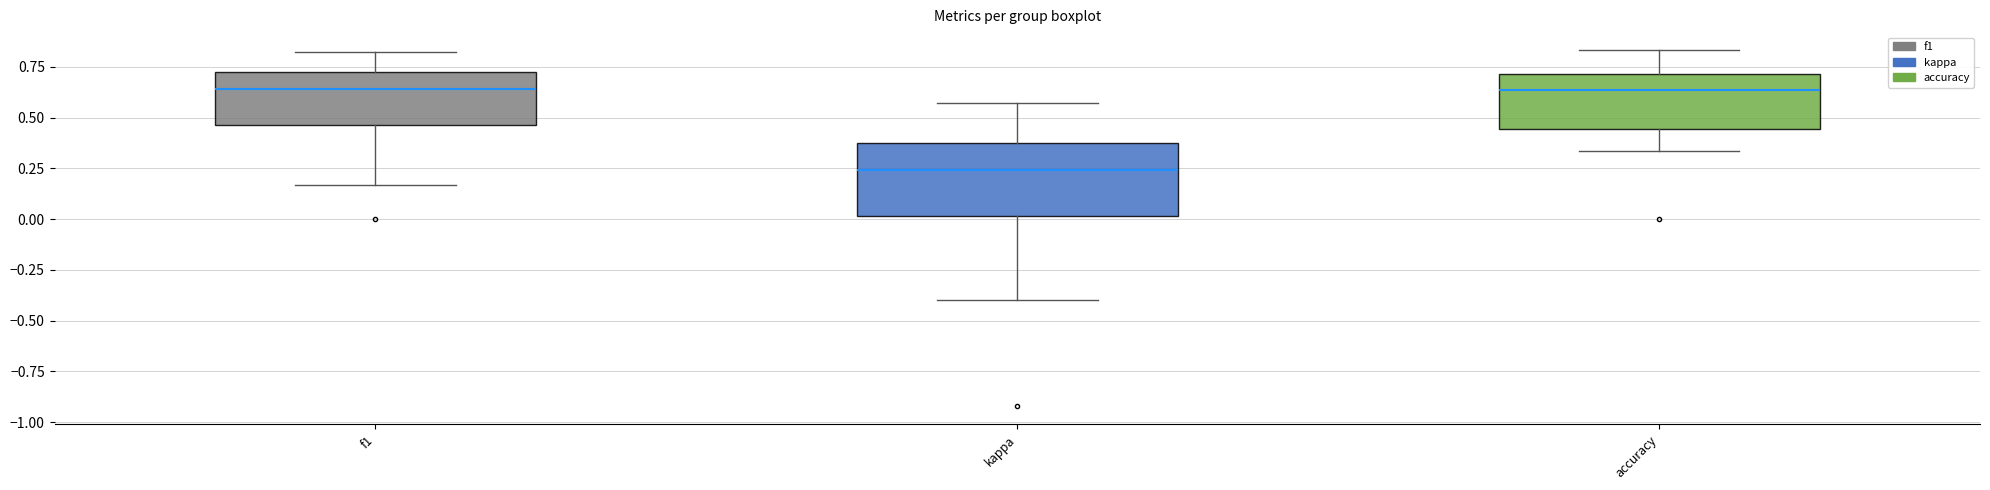

Reading left to right, read every box against the y-axis: the position of its median line, the range the box covers, and the ends of its whiskers. The values are not printed on the chart, so give them approximately, as read against the axis.

f1: median 0.65, box 0.45 to 0.70, whiskers 0.15 to 0.80
kappa: median 0.25, box 0.00 to 0.40, whiskers -0.40 to 0.55
accuracy: median 0.65, box 0.45 to 0.70, whiskers 0.35 to 0.85